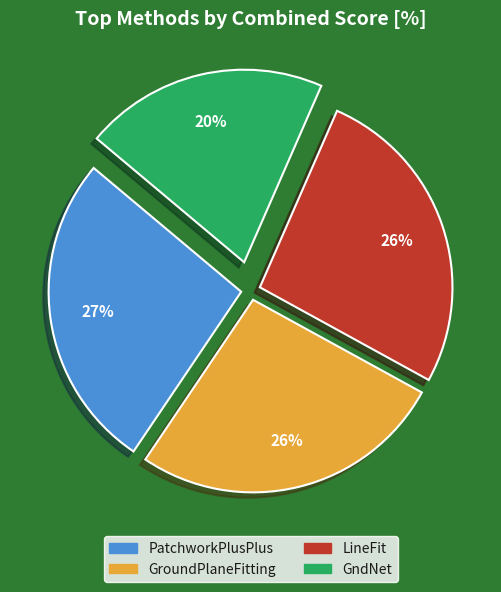

Is the sum of LineFit and PatchworkPlusPlus greater than half?

Yes